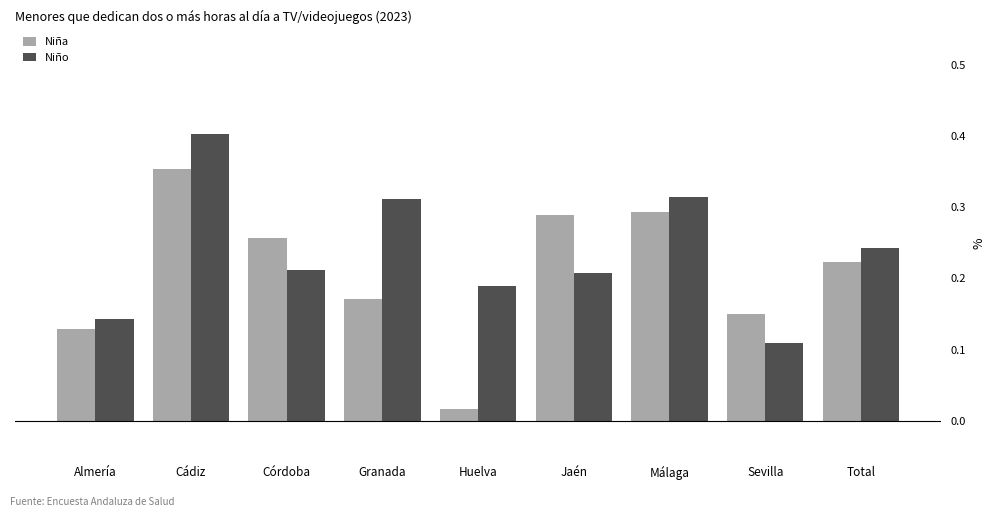

What is the label of the 3rd bar from the right?

Málaga